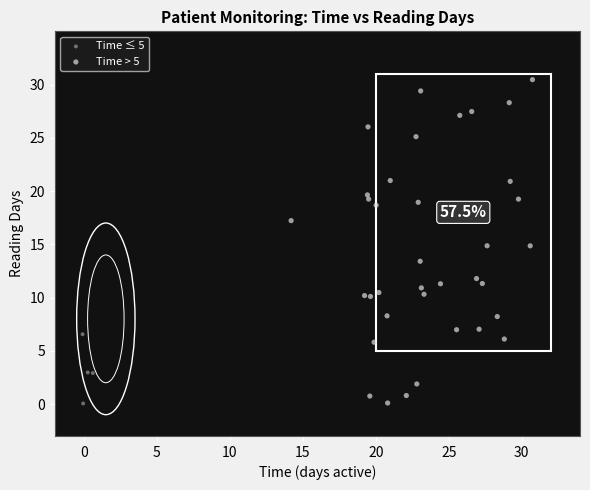

Which series has the widest spread of Y values?

Time > 5